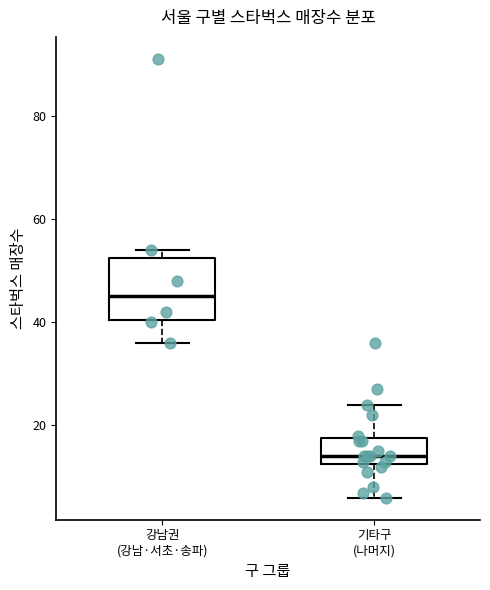

Reading left to right, transcribe this box plot: for each box, give where its median line is, the range the box spans, and where its two whiskers end, as read against the y-axis. The values are not printed on the chart, so give them approximately, as read against the axis.

강남권 (강남·서초·송파): median 46, box 40 to 52, whiskers 36 to 54
기타구 (나머지): median 14, box 12 to 18, whiskers 6 to 24